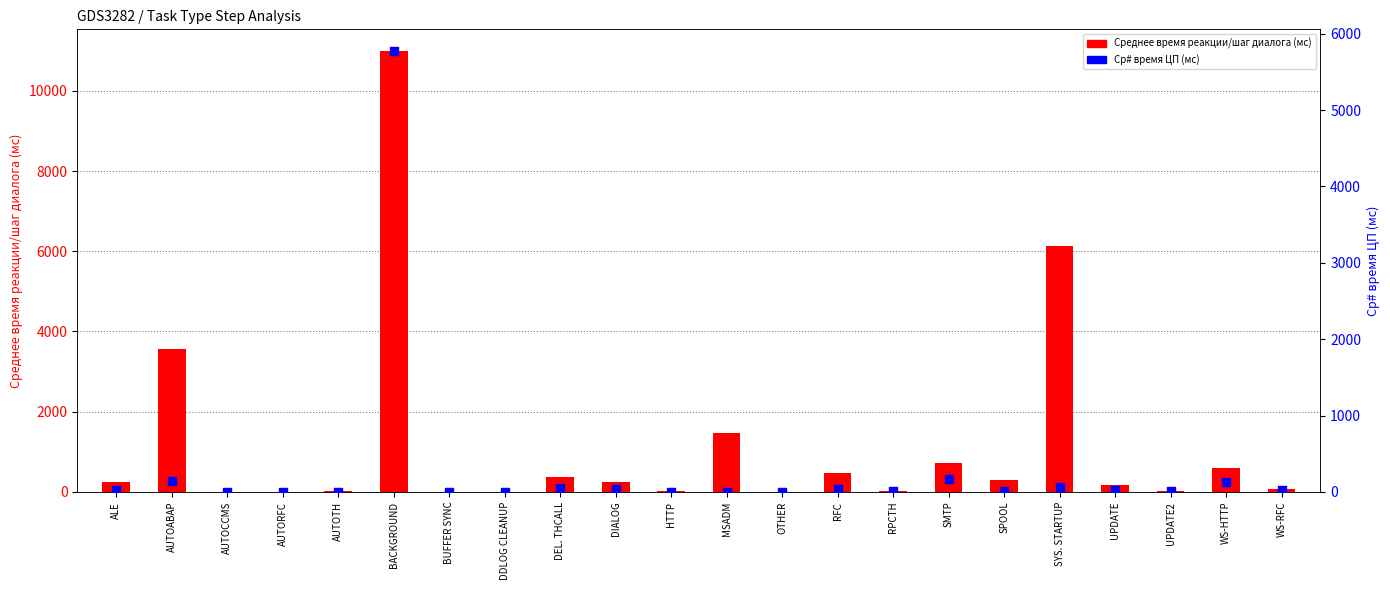

Which series has the largest total across all categories?

Среднее время реакции/шаг диалога (мс)